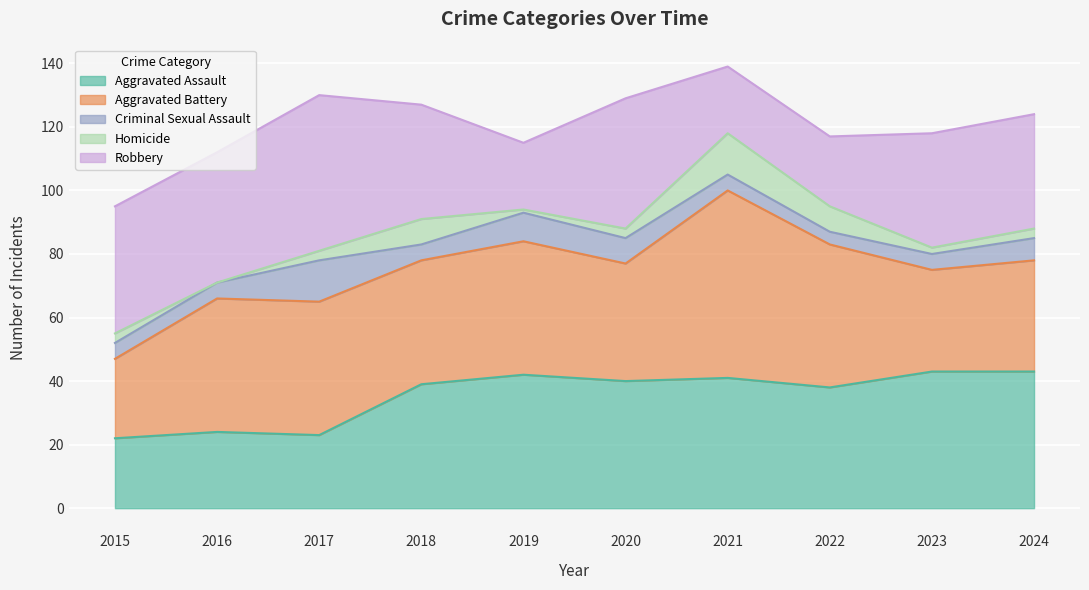

Where is the first local maximum for Criminal Sexual Assault?

2017